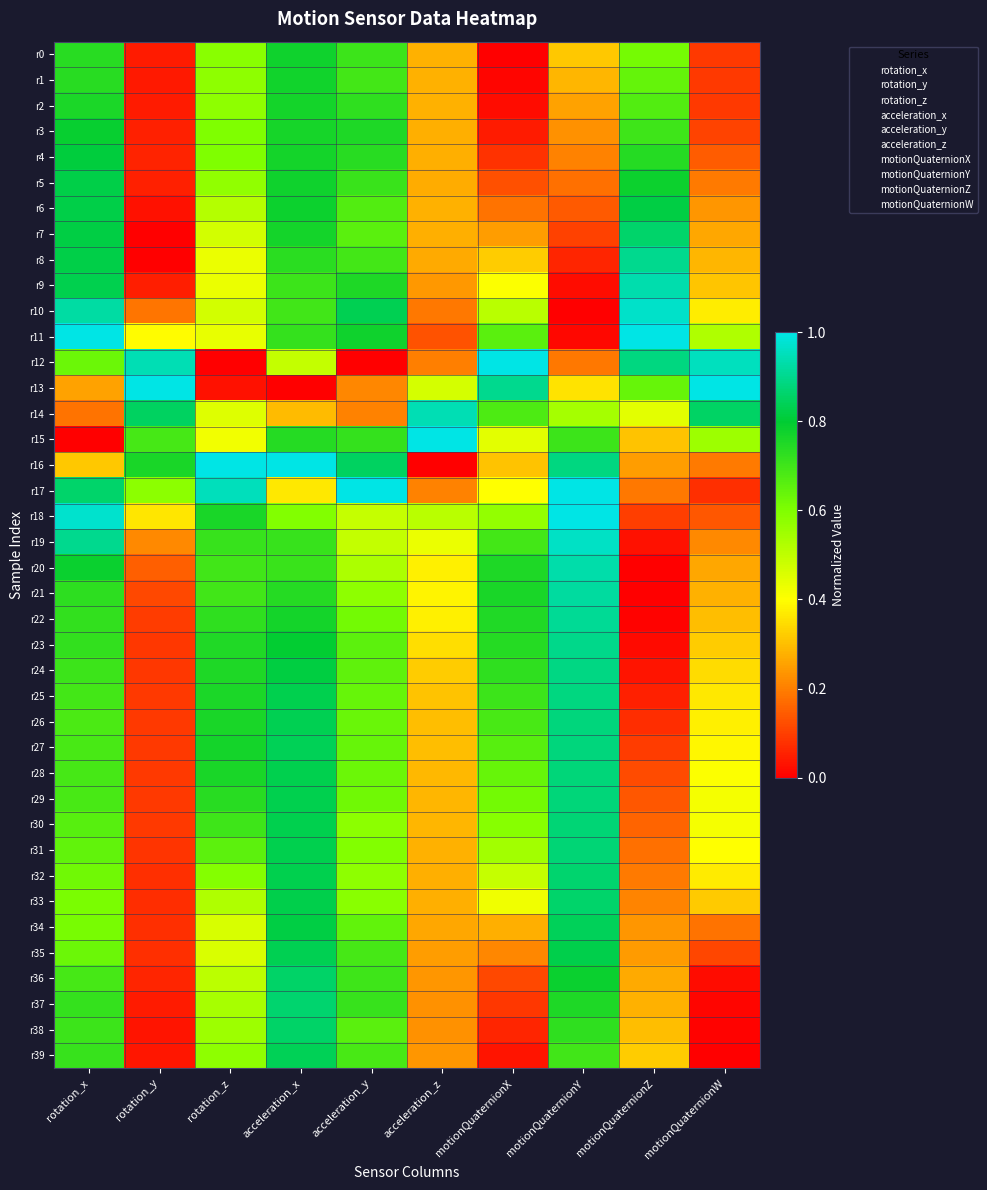

Rank the series at motionQuaternionX from lowest to highest value.

r0, r1, r2, r39, r3, r38, r4, r37, r36, r5, r6, r35, r7, r34, r16, r8, r17, r9, r33, r15, r32, r10, r31, r18, r30, r29, r28, r11, r27, r14, r26, r19, r25, r24, r23, r22, r20, r21, r13, r12